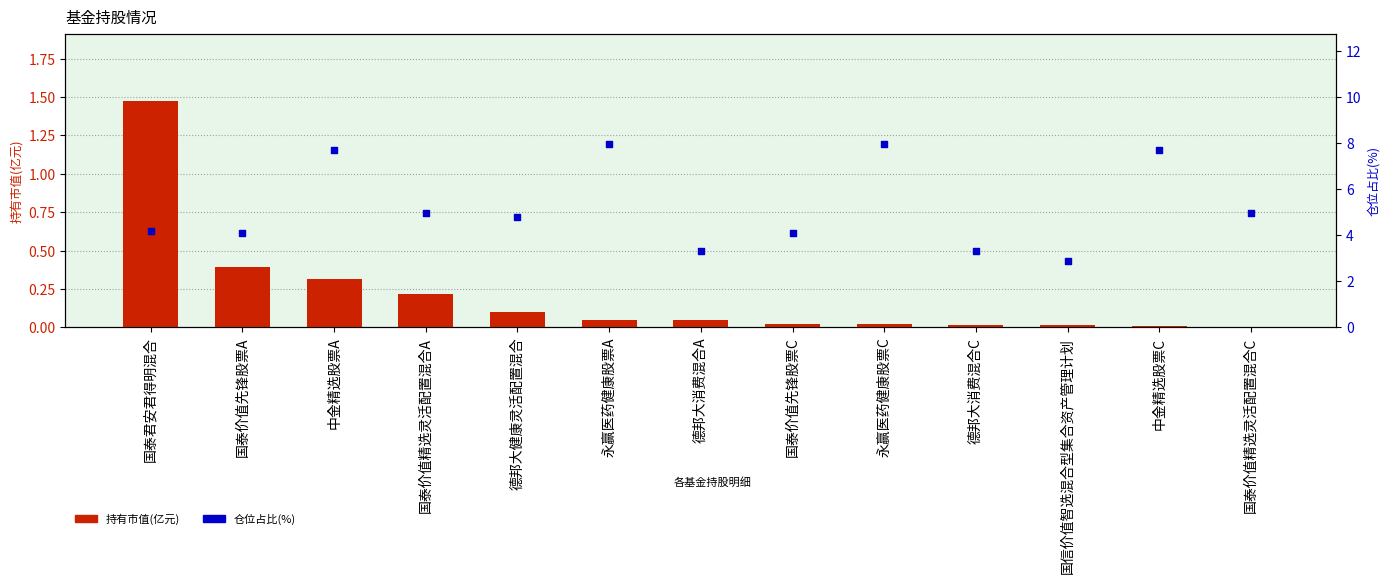

Is the value of 仓位占比(%) at 德邦大消费混合C greater than the value of 持有市值(亿元) at 德邦大消费混合A?

Yes